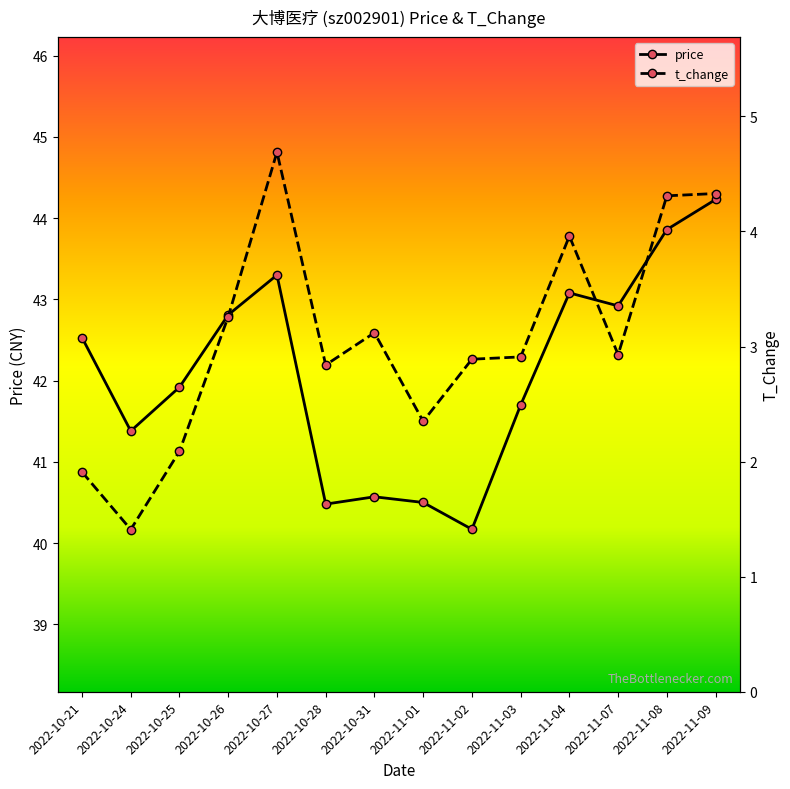

At which label does t_change reach its peak?

2022-10-27